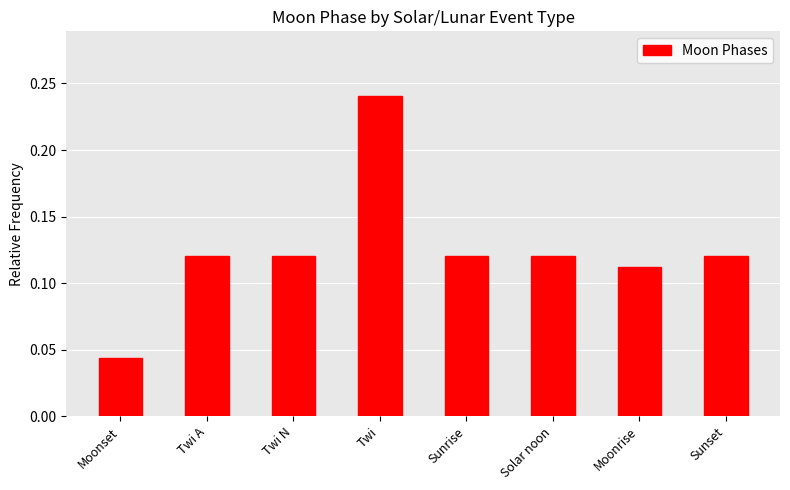

What is the sum of all values?

1.0